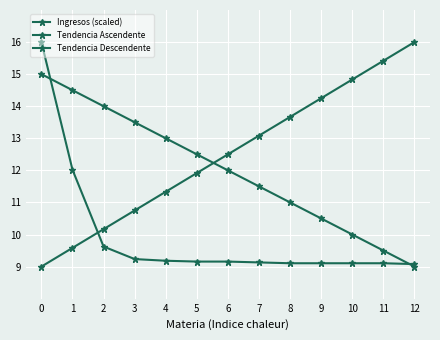

Between which two adjacent categories do Tendencia Ascendente and Tendencia Descendente first intersect?

5 and 6